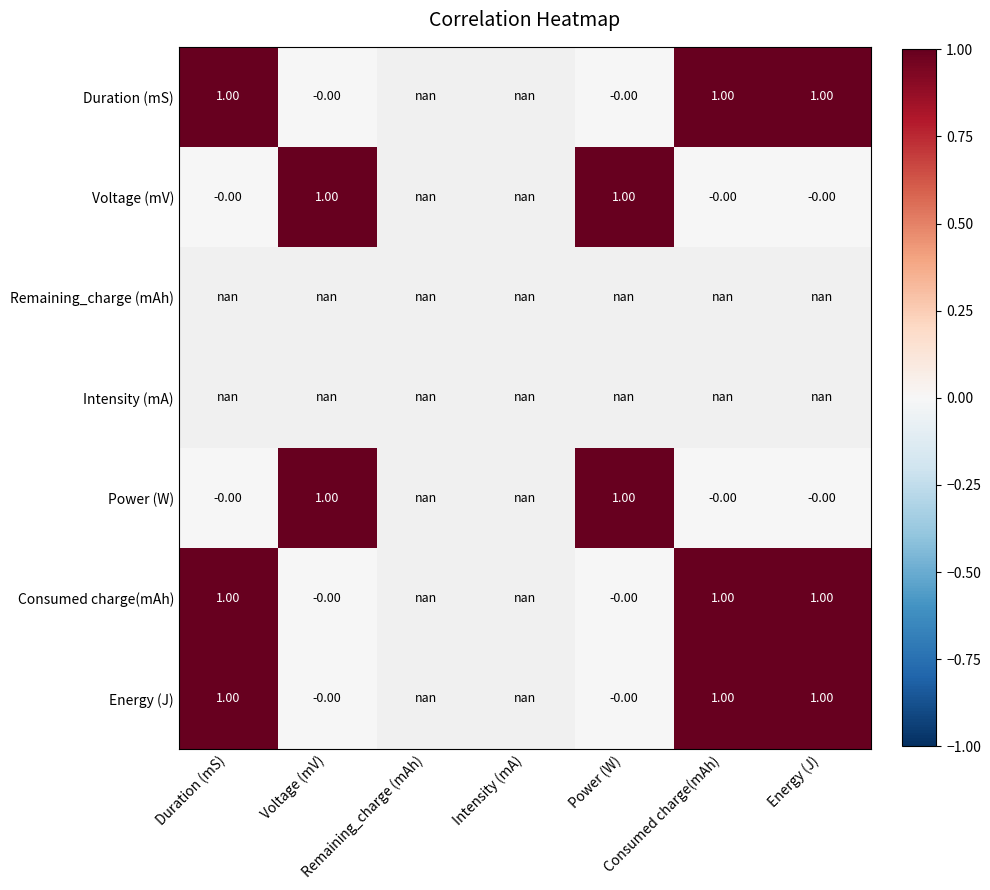

At which label is Power (W) closest to 0?

Energy (J)